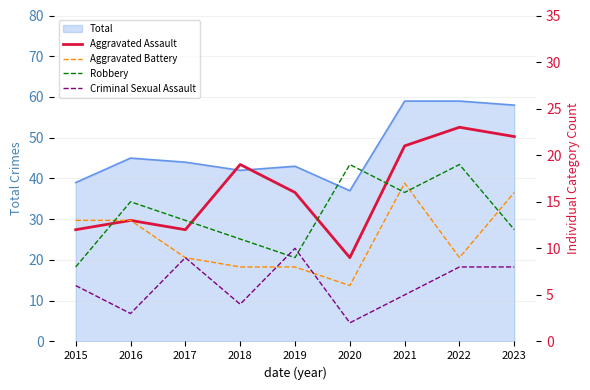

What is the highest value of the Aggravated Battery series?

17